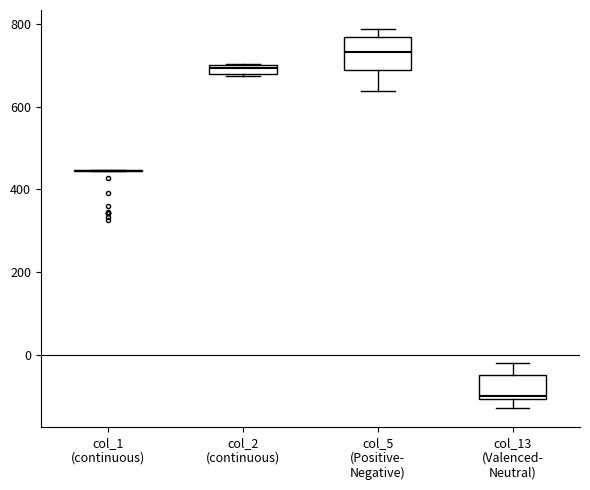

Which box is the tallest, from its lower edge to its upper edge?

col_5 (Positive- Negative)